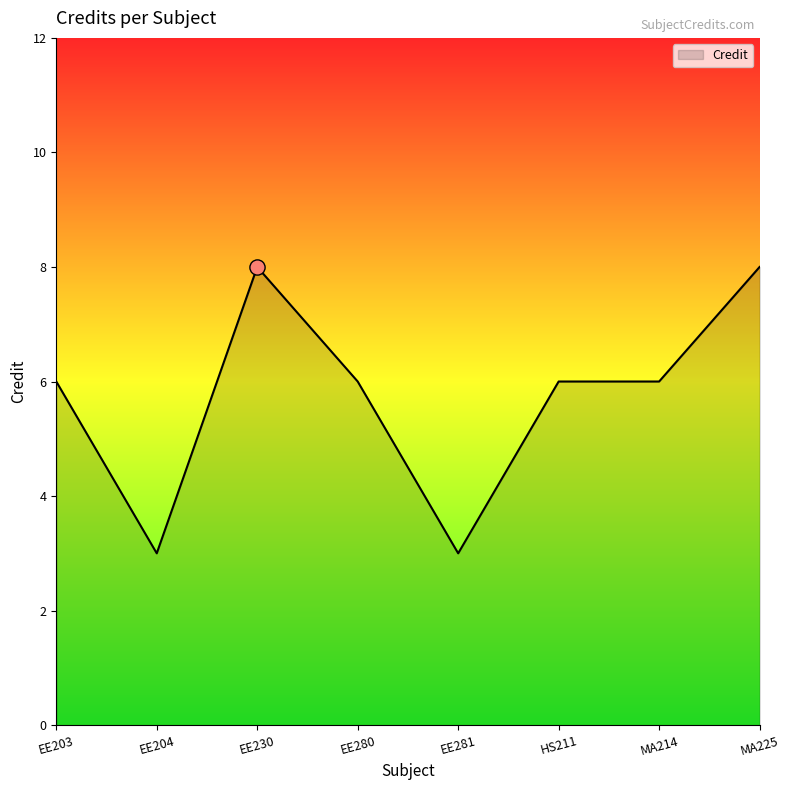

What is the change in value from EE203 to EE281?

-3